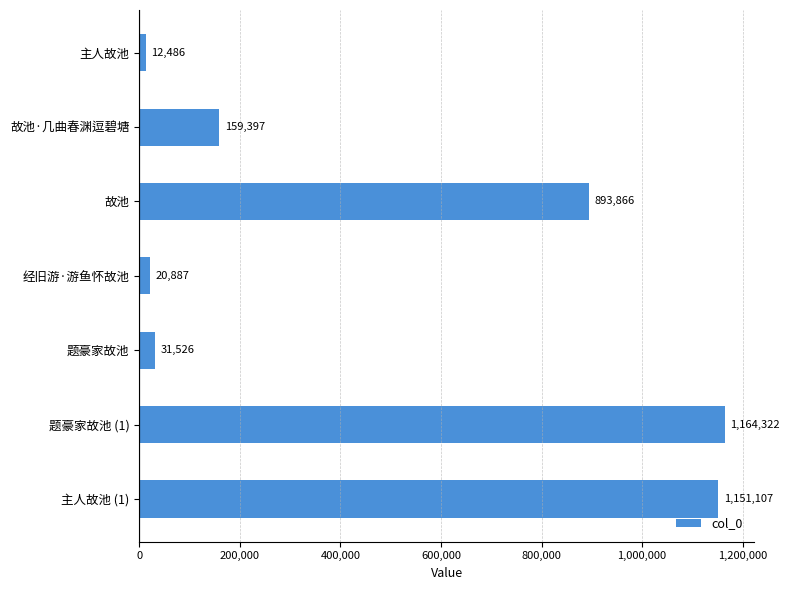

Reading top to bottom, what are all the values shown in this chart?

主人故池=12486	故池·几曲春渊逗碧塘=159397	故池=893866	经旧游·游鱼怀故池=20887	题豪家故池=31526	题豪家故池 (1)=1164322	主人故池 (1)=1151107